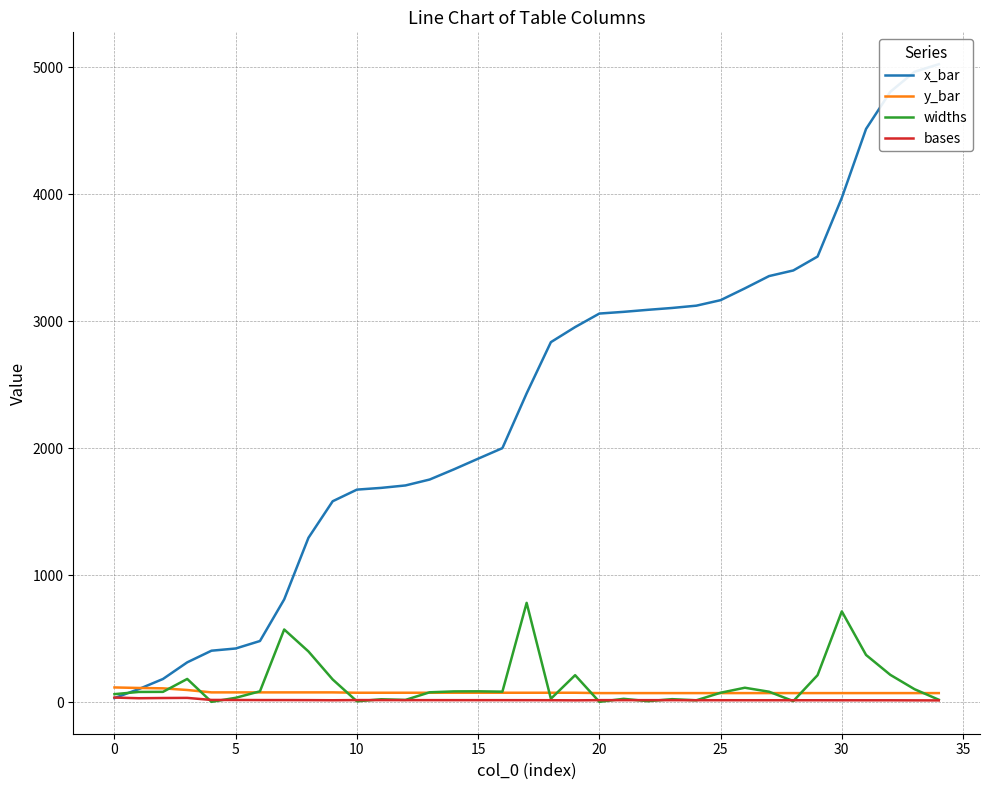

How many interior local peaks does the bases series have?

2